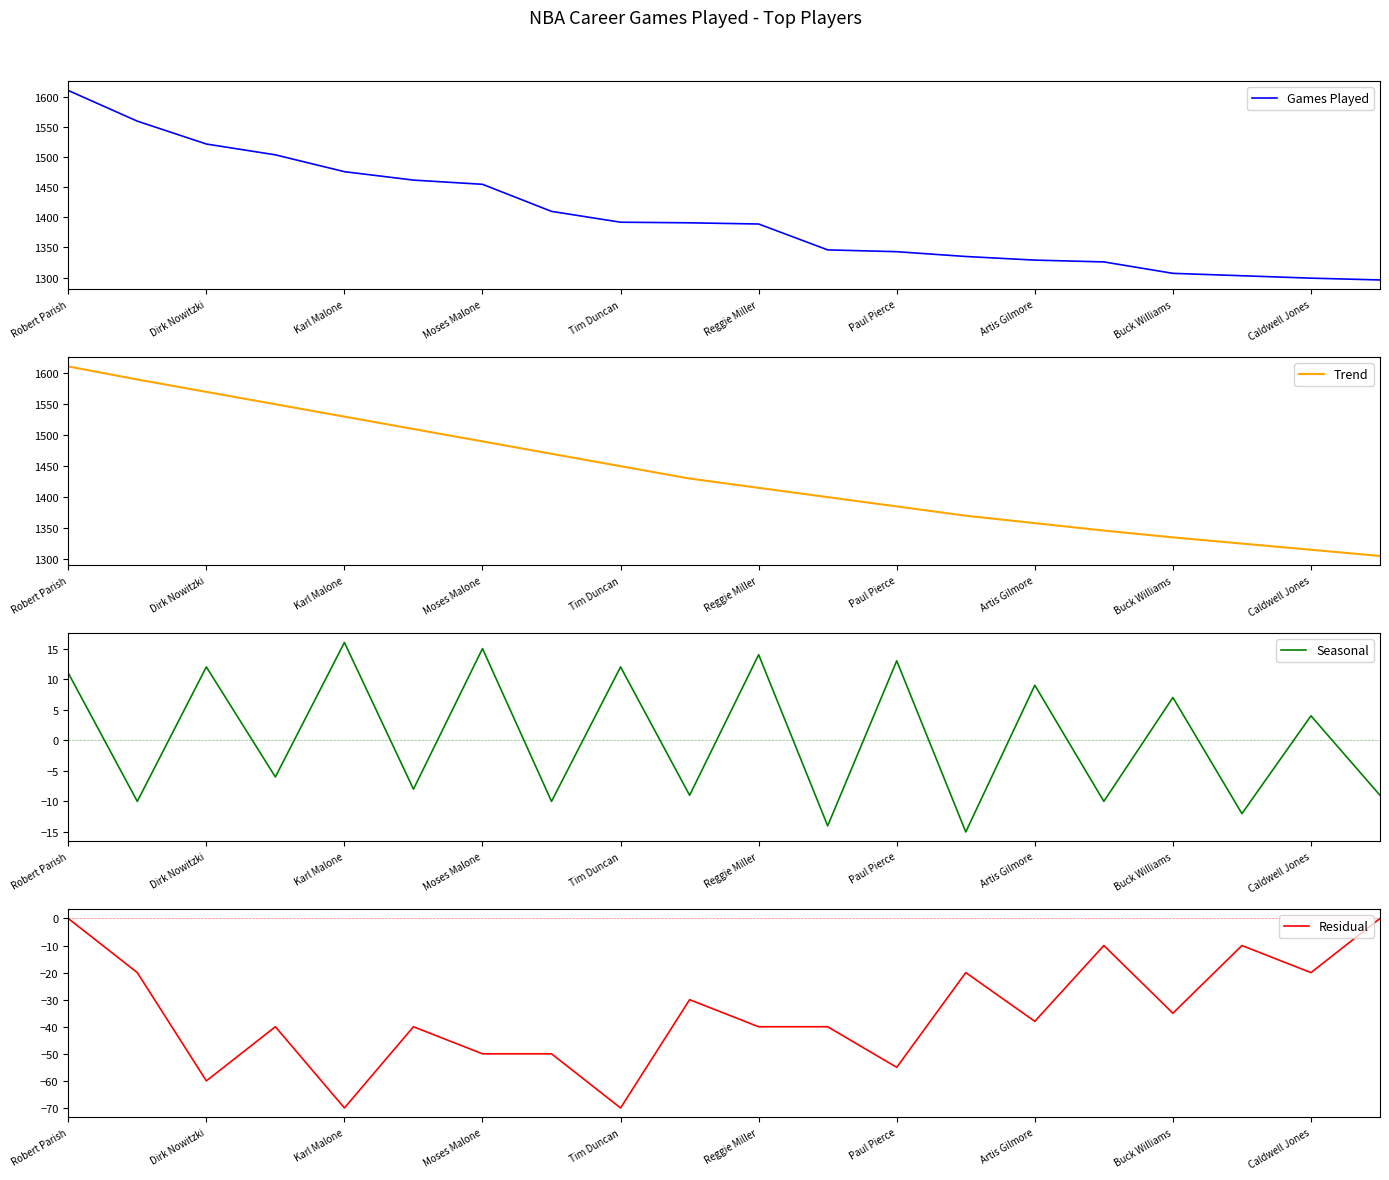

Which series has the largest range (max minus min)?

Games Played